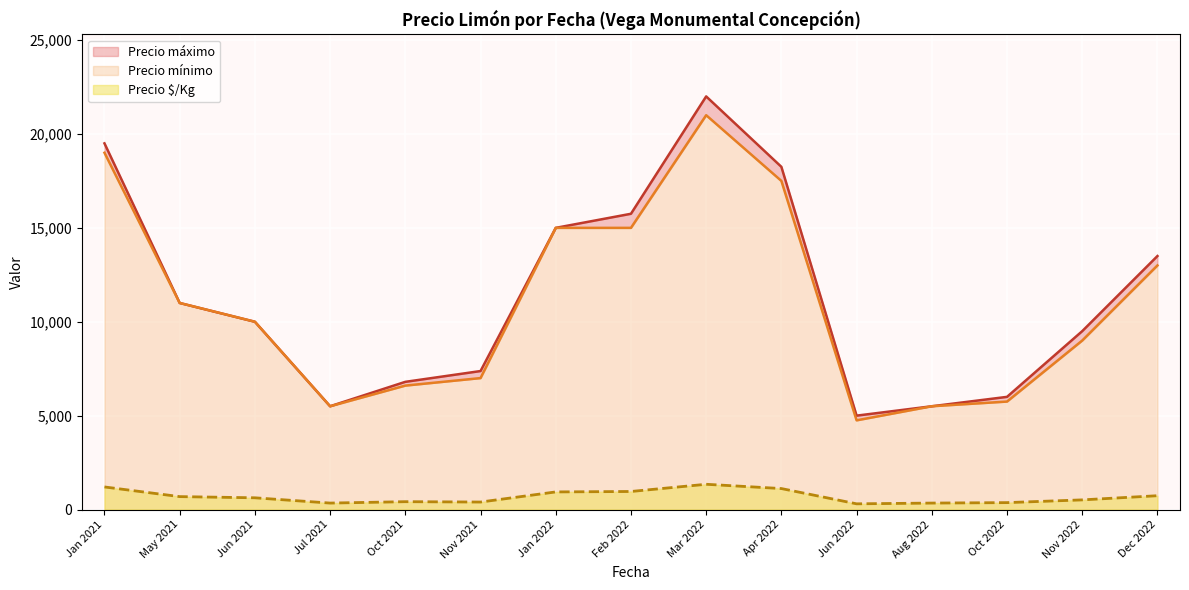

Which series changed the most between 2022-08-16 and 2022-03-22?

Precio máximo